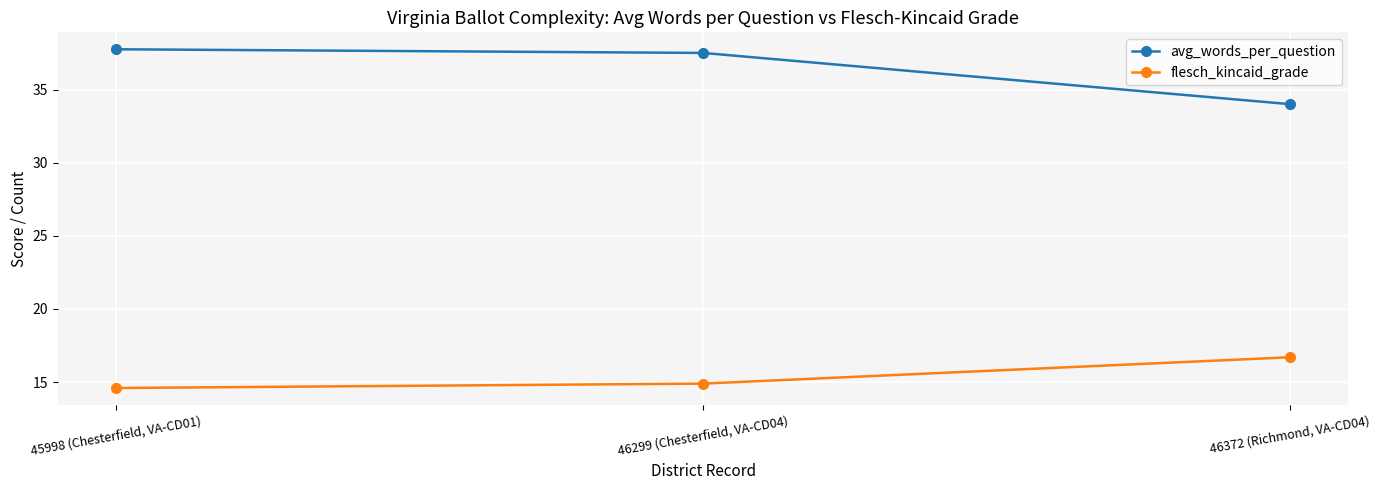

What is the label of the 1st point from the left?

45998 (Chesterfield, VA-CD01)